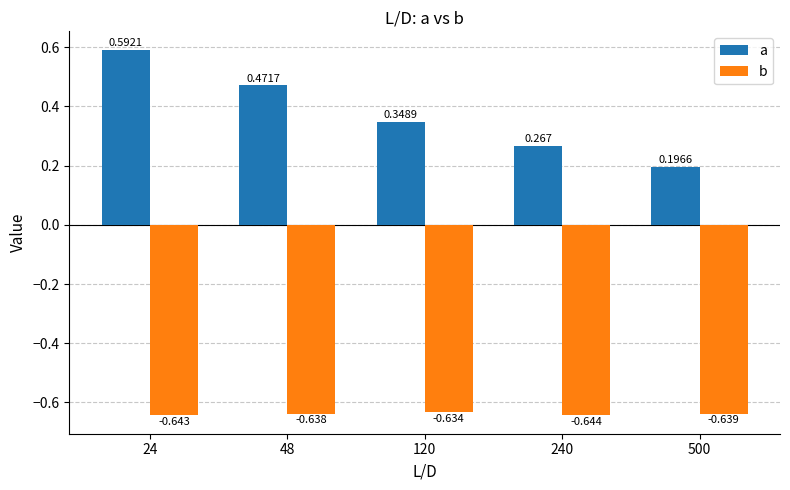

Which series has the widest spread of values?

a